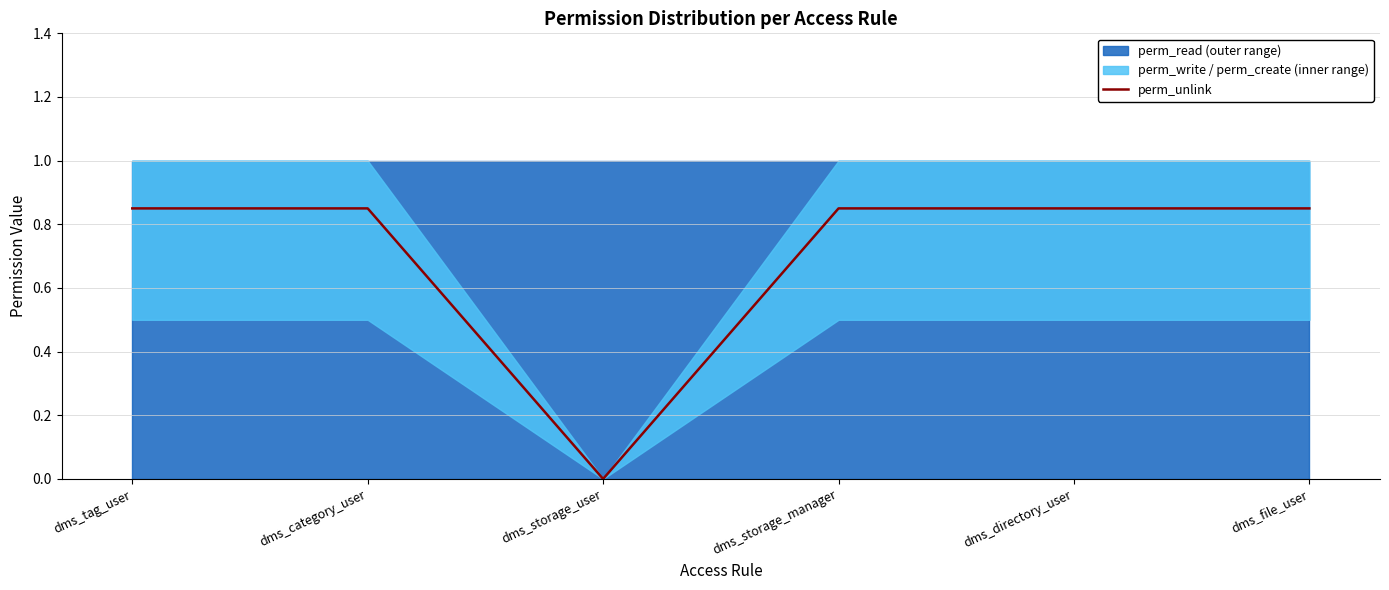

Is it true that the value at dms_directory_user is 0.8?

True